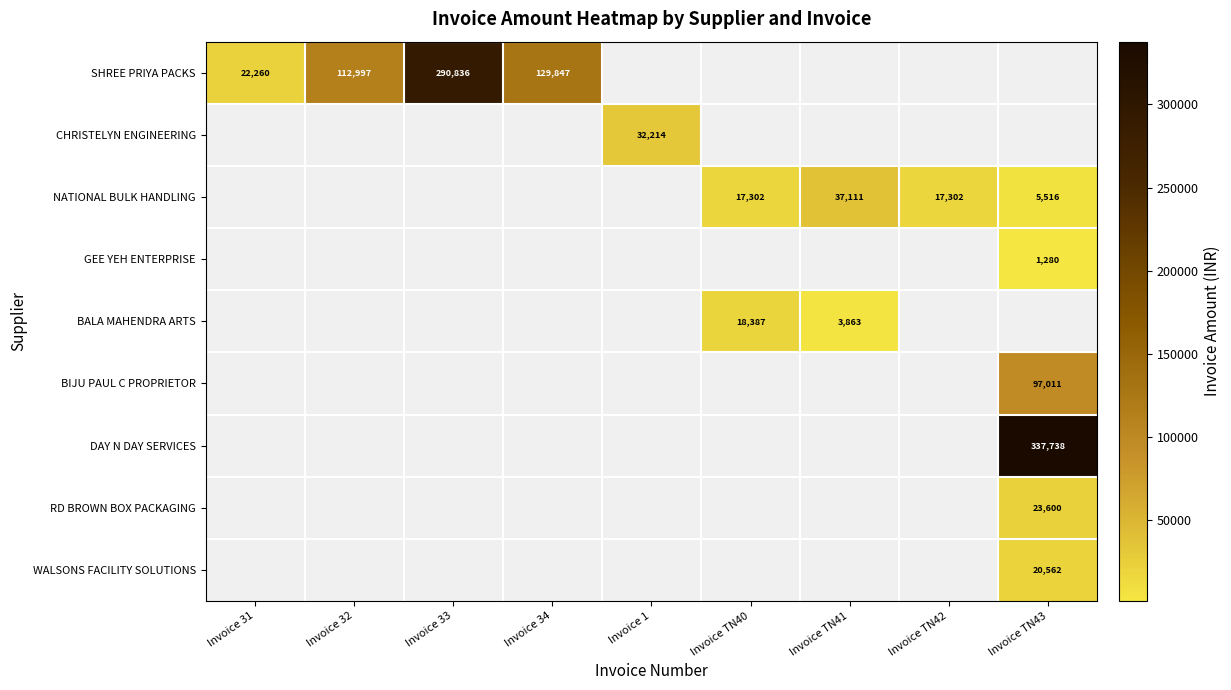

True or false: WALSONS FACILITY SOLUTIONS has a value of 20562 at Invoice TN43.

True